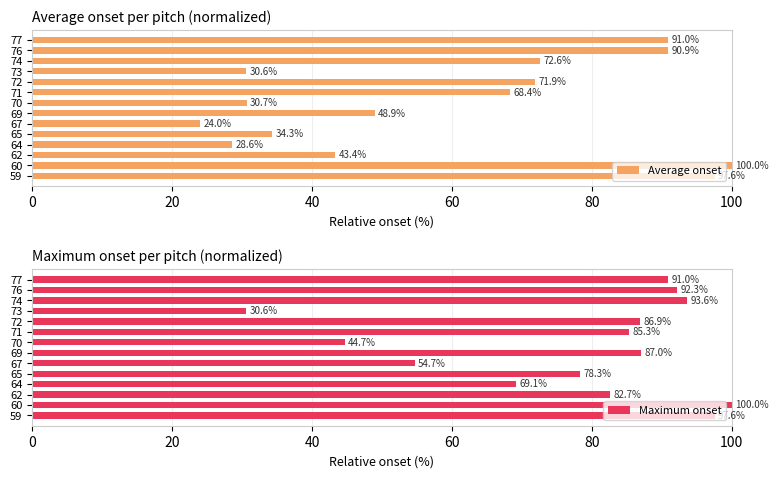

What is the maximum value shown in the chart?

100.0